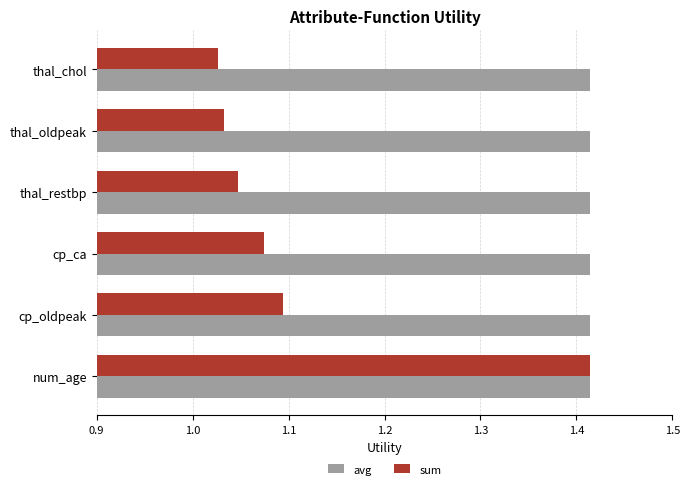

What is the spread (max minus min) of values at thal_chol?

0.4